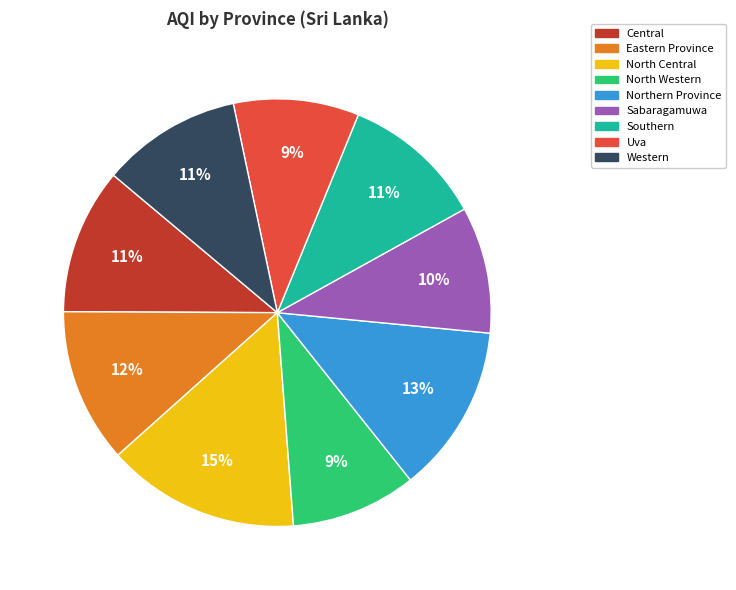

To the nearest percent, what percentage of the pie is Southern?

11%